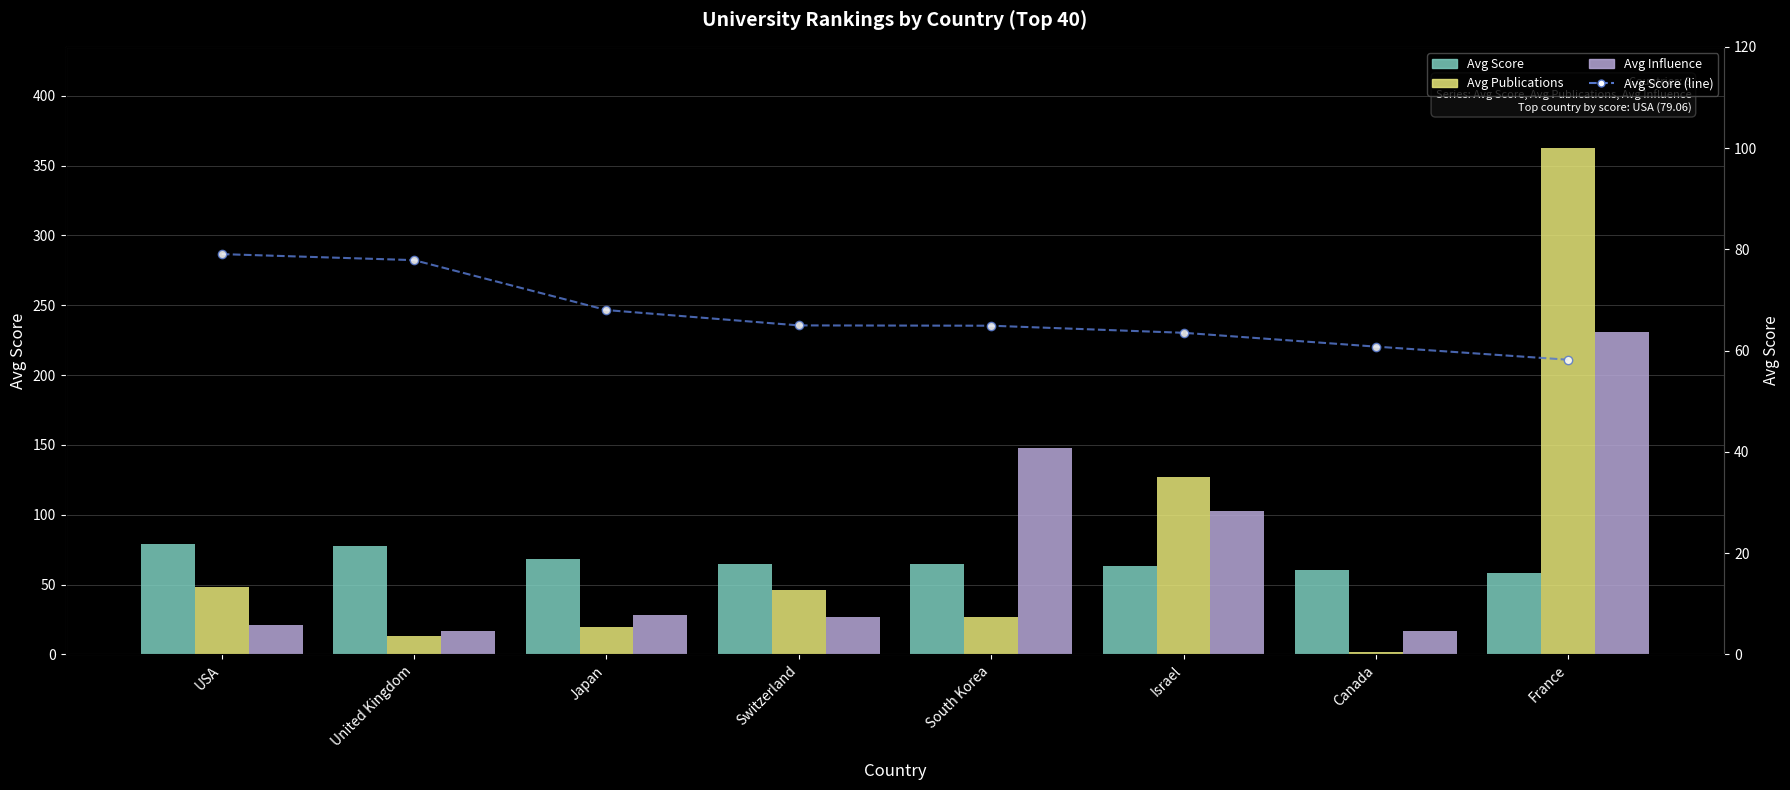

What is the maximum value for Avg Publications?

362.5